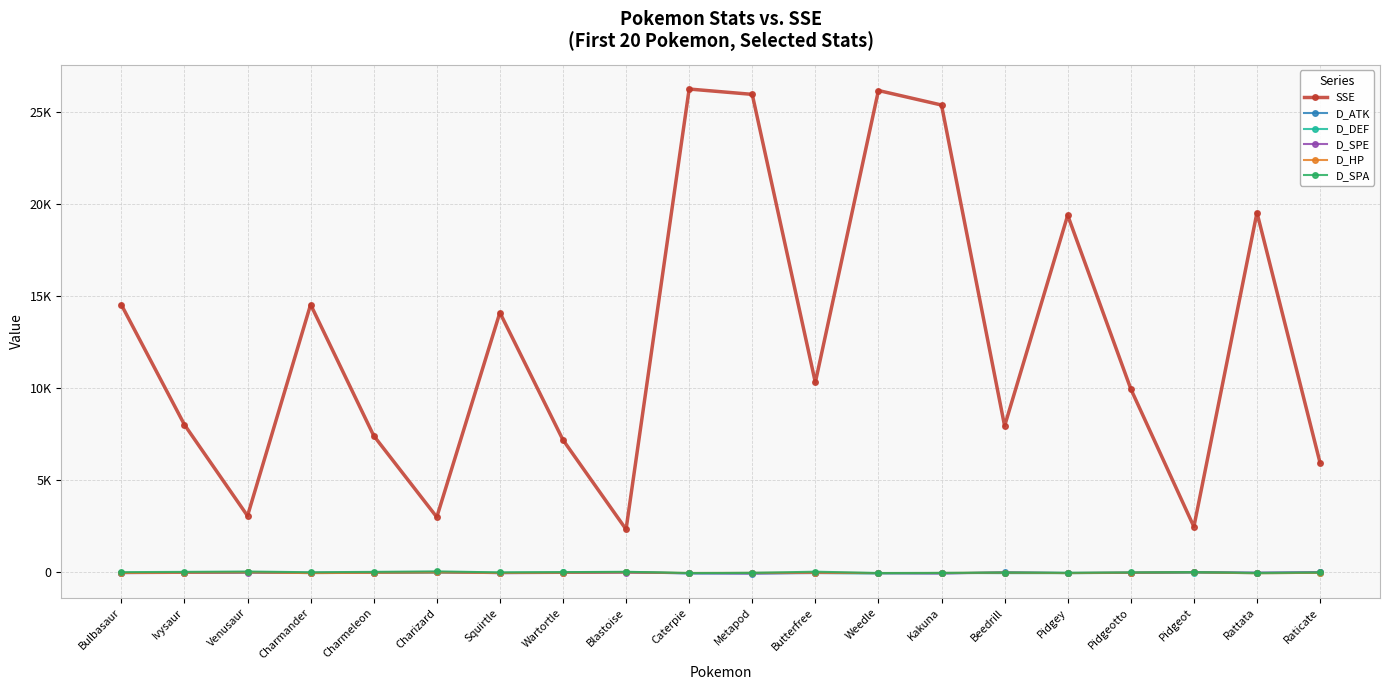

Which series has the largest range (max minus min)?

SSE